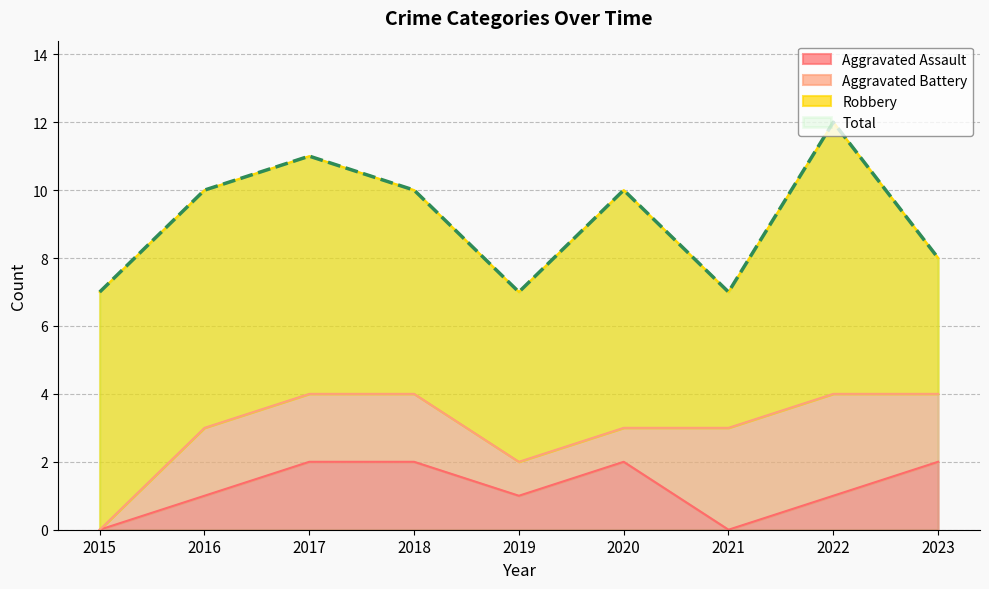

The Aggravated Assault series shows 3 at 2018. True or false?

False